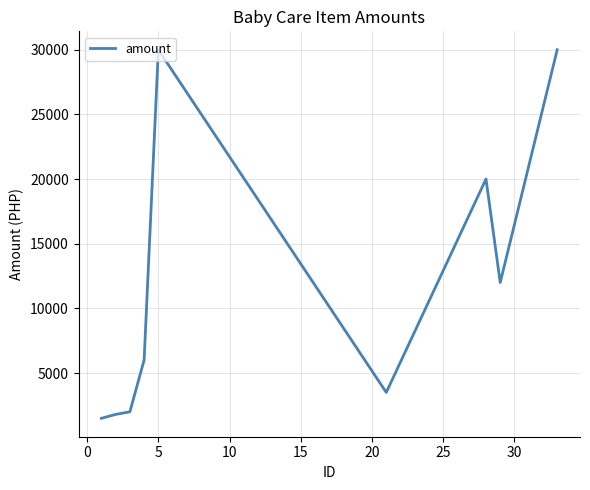

What is the minimum value shown in the chart?

1500